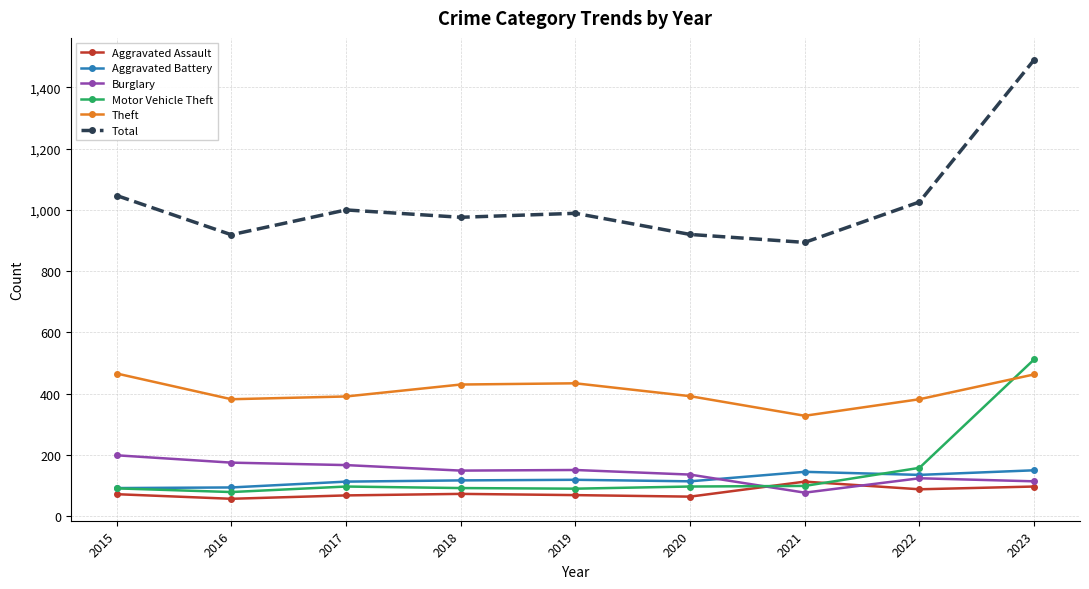

What is the difference between the second highest and second lowest values in the Motor Vehicle Theft series?

68